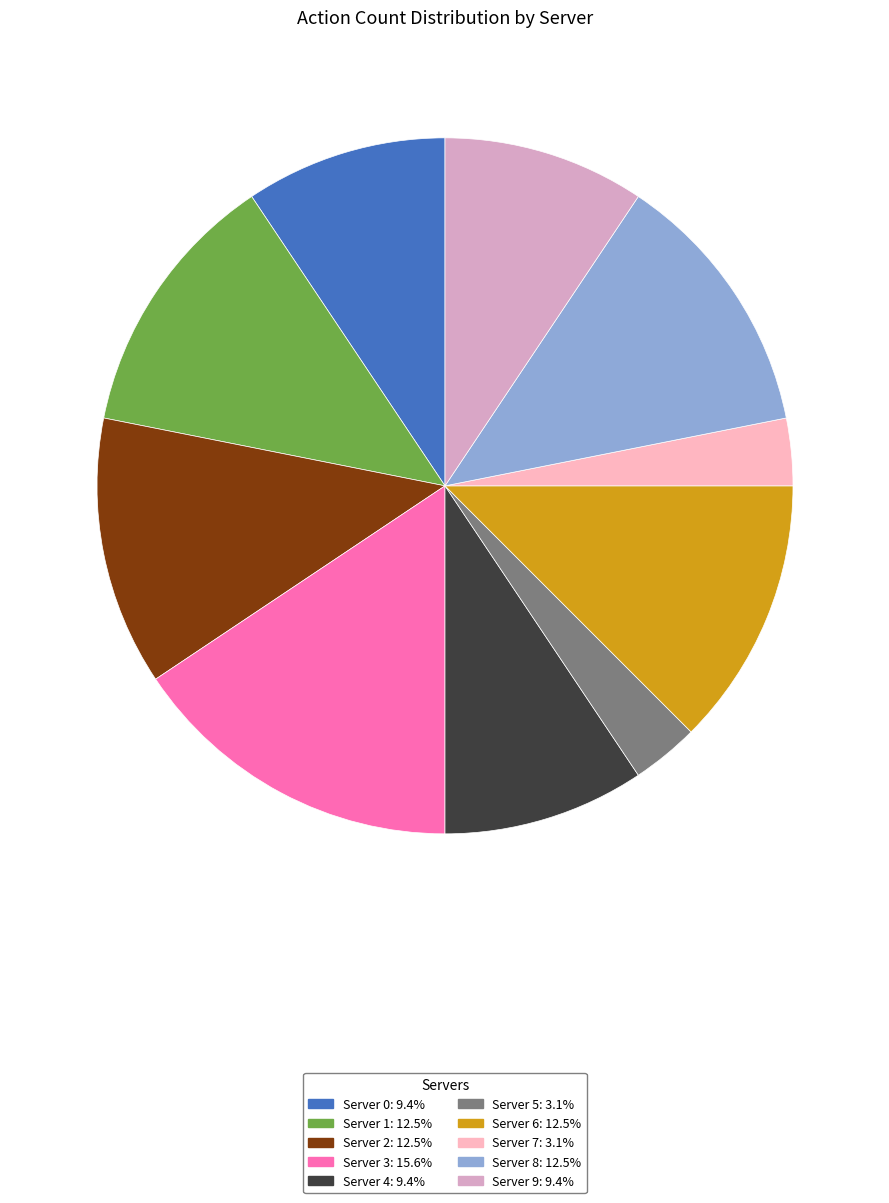

Between Server 7 and Server 0, which is larger?

Server 0